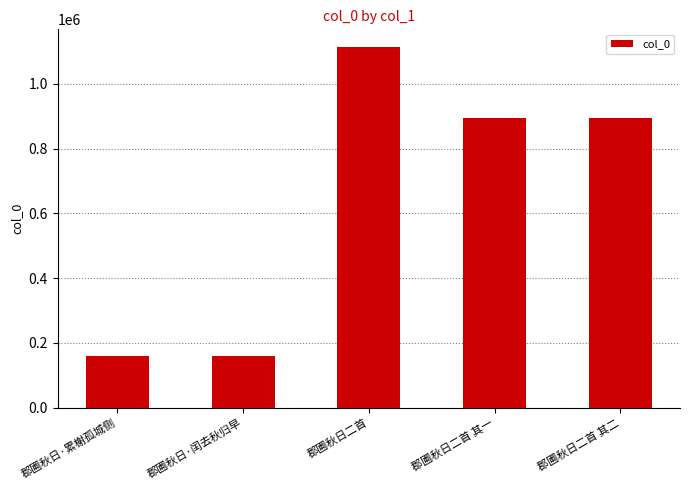

What is the ratio of the value at 郡圃秋日二首 其二 to the value at 郡圃秋日二首 其一?

1.0